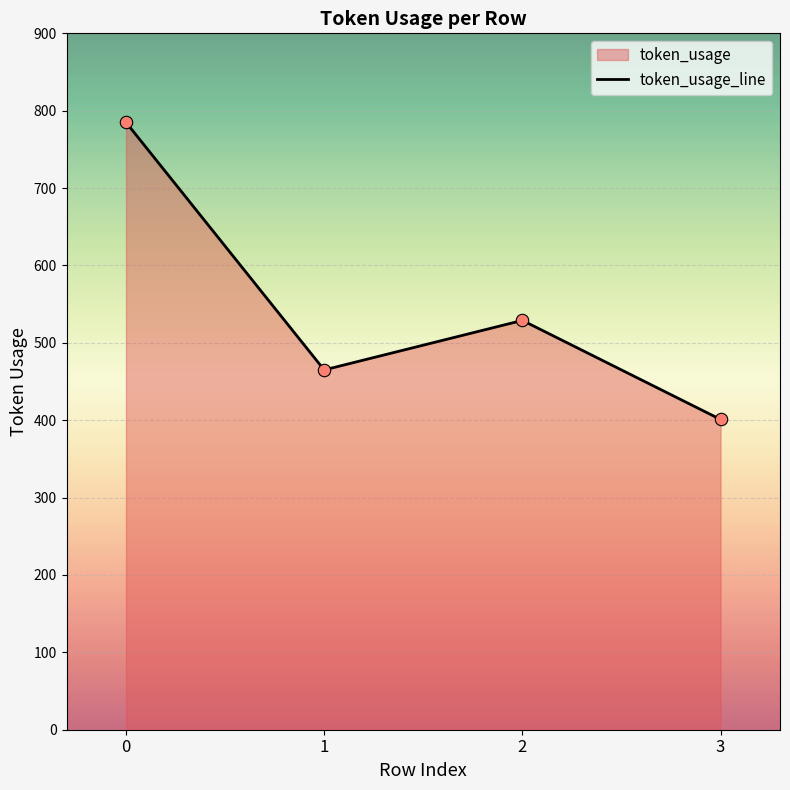

Approximately how many times larger is the value at 1 compared to 0?

0.6